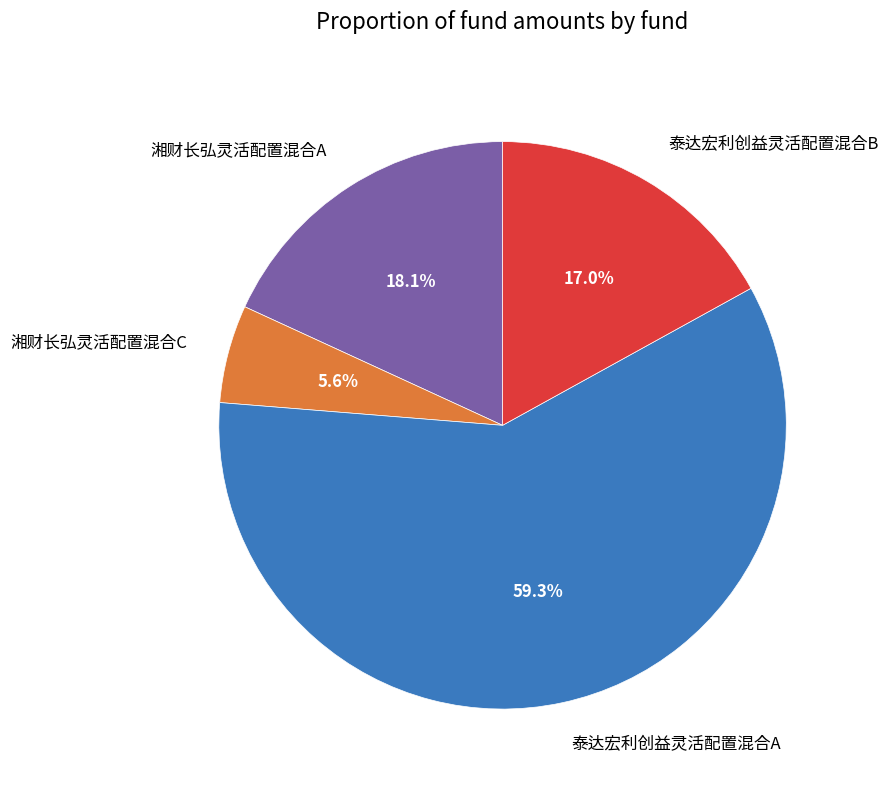

Is the sum of 泰达宏利创益灵活配置混合A and 湘财长弘灵活配置混合A greater than half?

Yes